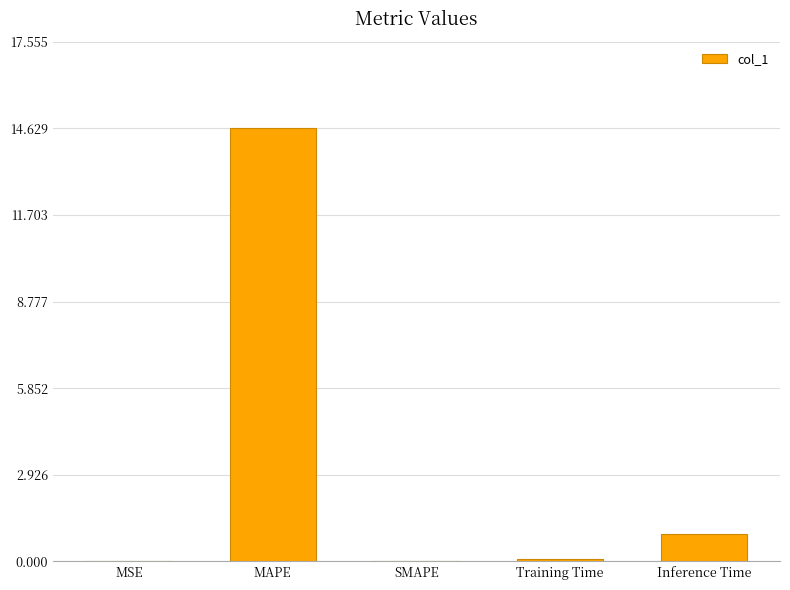

Where is the data nearest to the value 7?

Inference Time